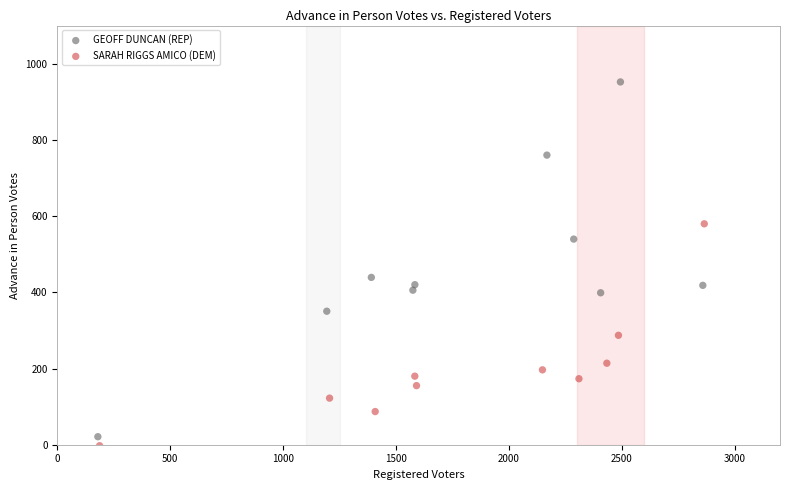

Which series has the largest Y range (max minus min)?

GEOFF DUNCAN (REP)